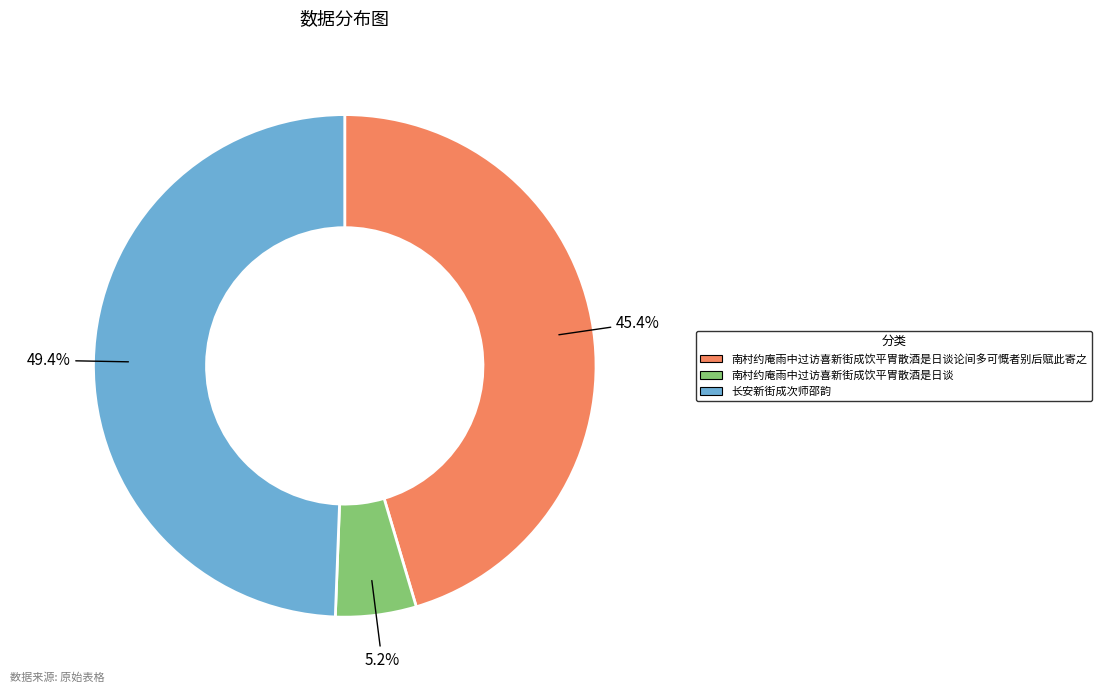

How many segments does this pie chart have?

3